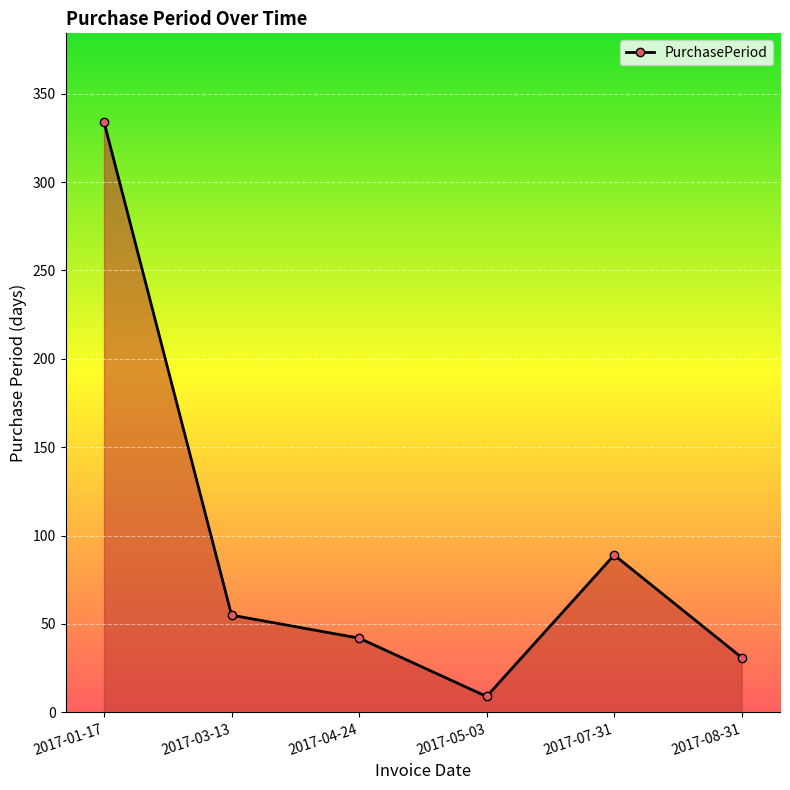

What position from the left is 2017-08-31?

6